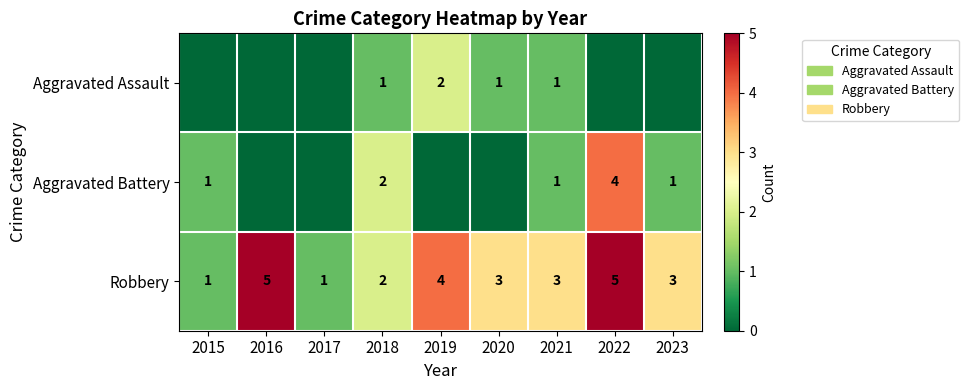

True or false: Robbery has a value of 3 at 2018.

False